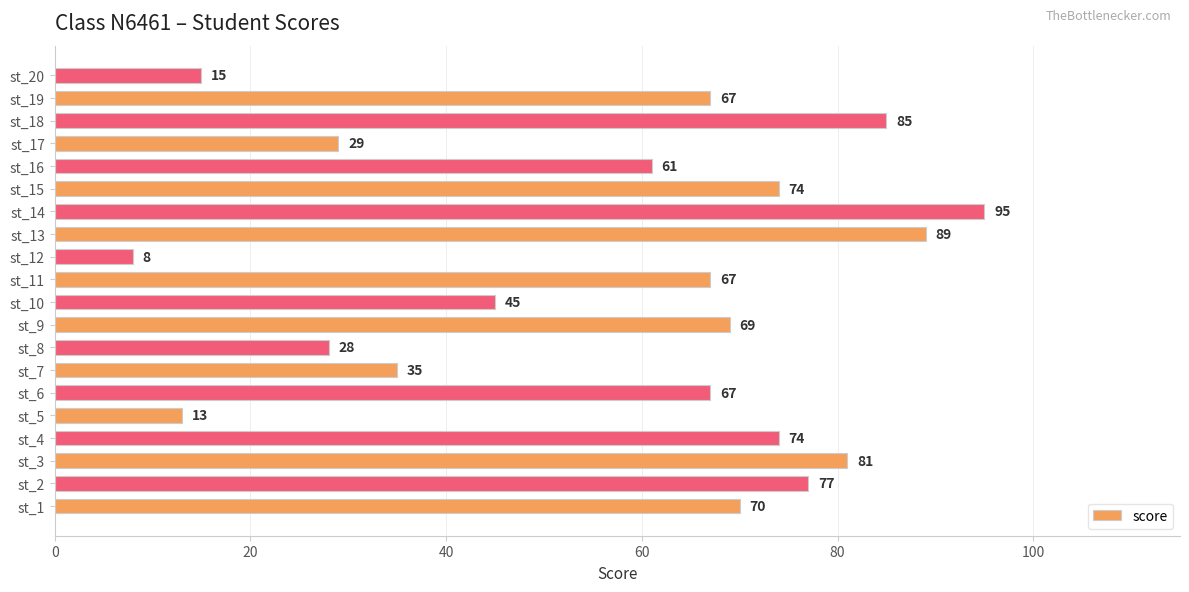

What is the change in value from st_6 to st_20?

-52